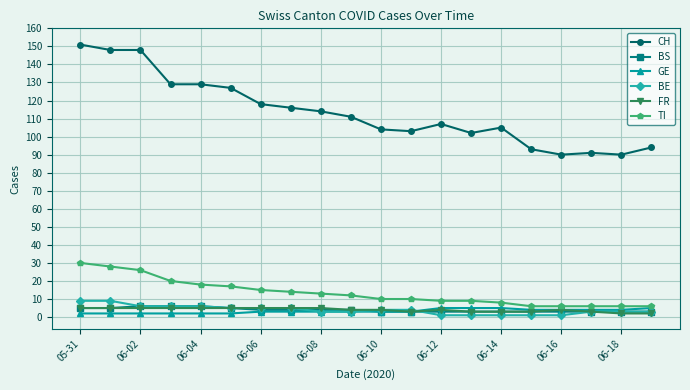

How many lines are shown in the chart?

6